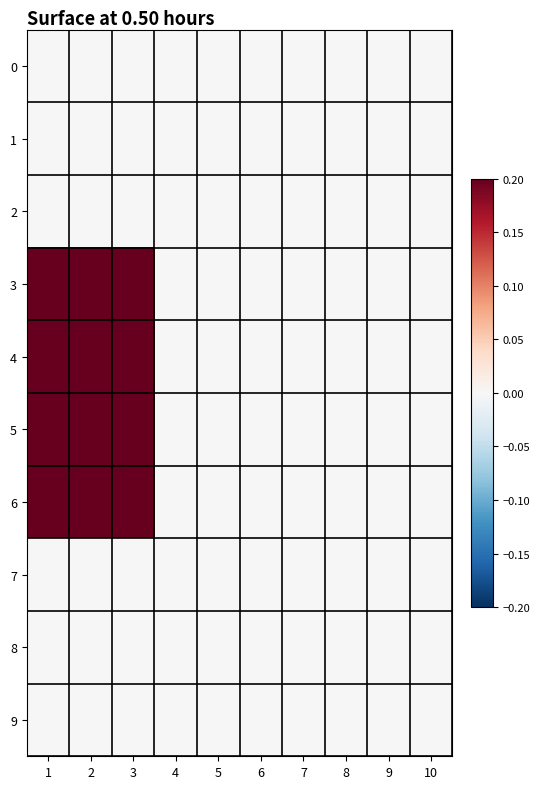

At how many categories does at least one series exceed 7?

1